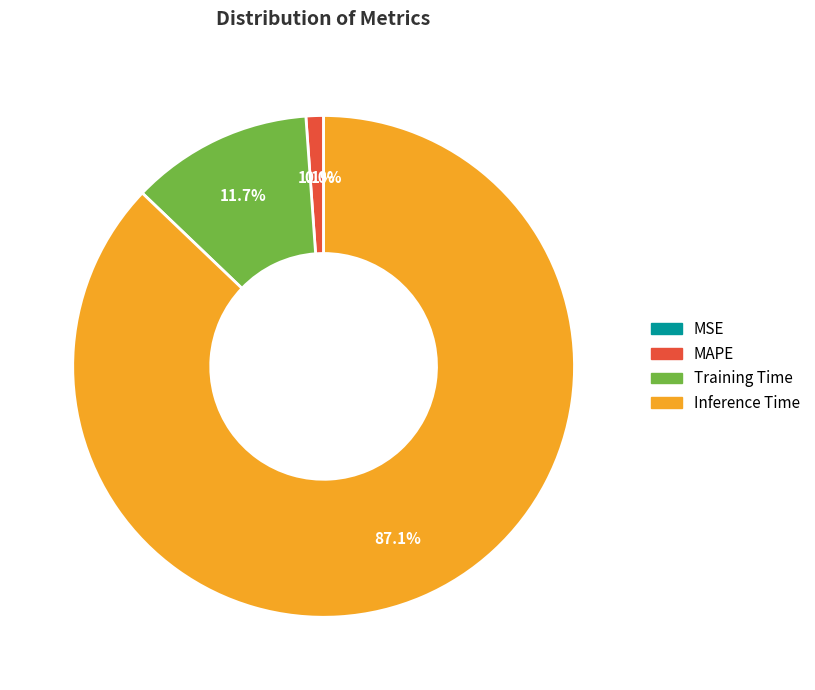

Which slice is the largest?

Inference Time